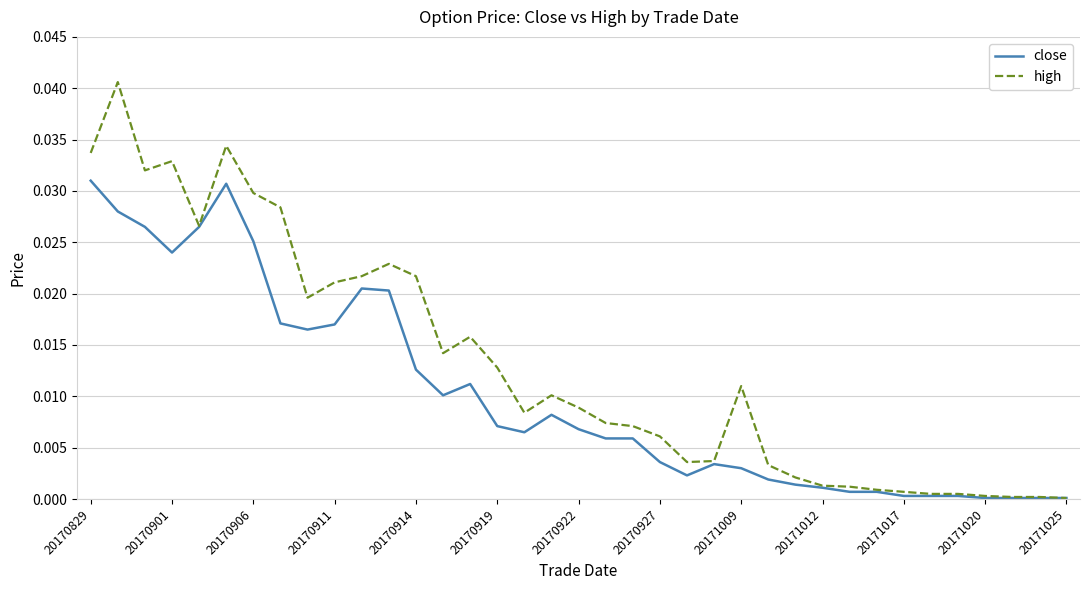

Rank the series by their maximum value, from lowest to highest.

close, high